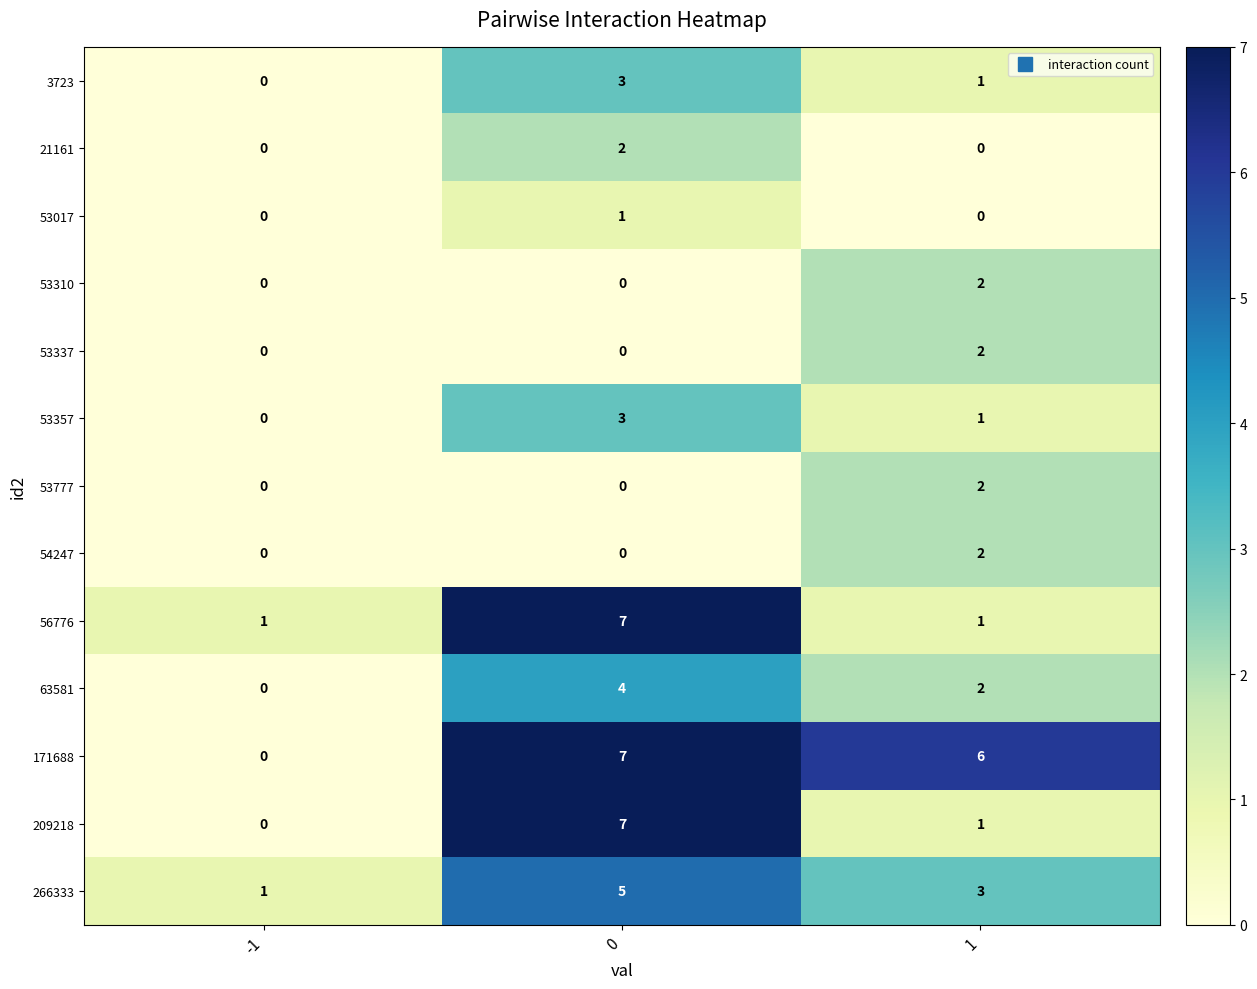

What is the spread (max minus min) of values at 0?

7